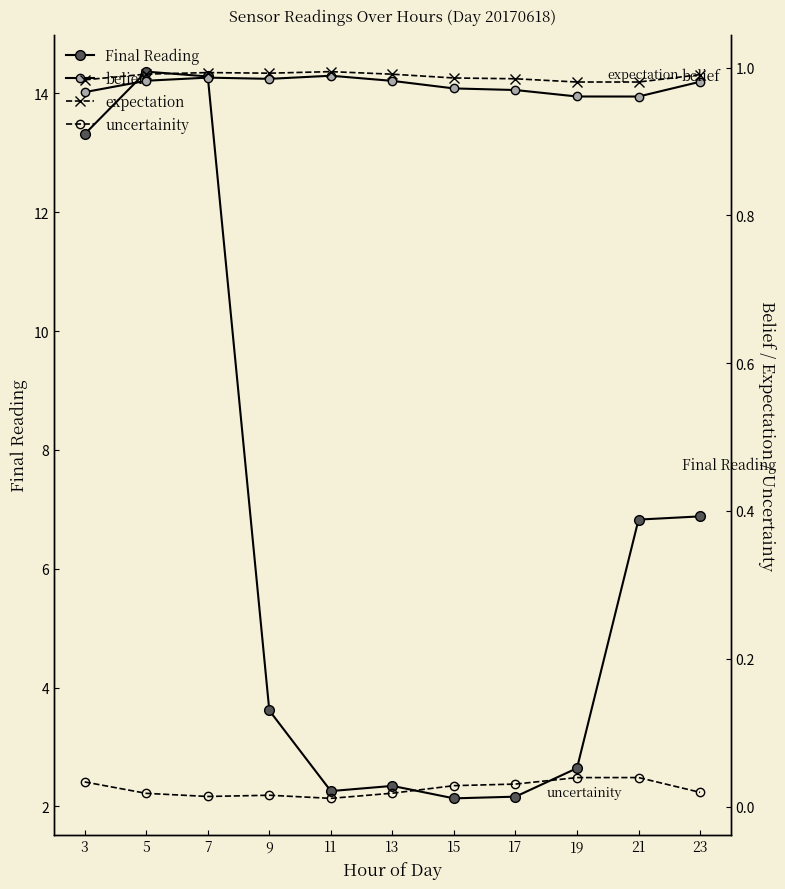

How many series are shown in this chart?

4